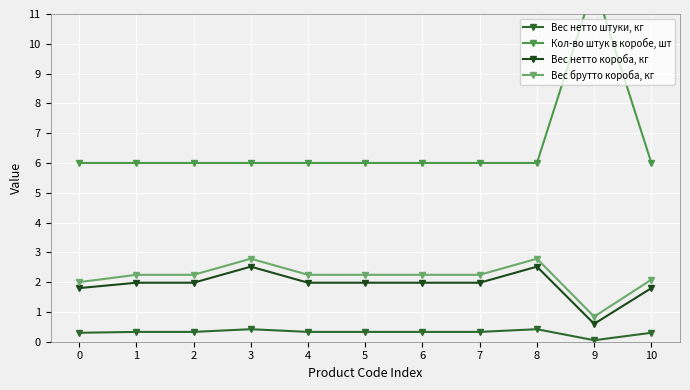

True or false: Вес нетто штуки, кг and Вес нетто короба, кг cross at least once.

False